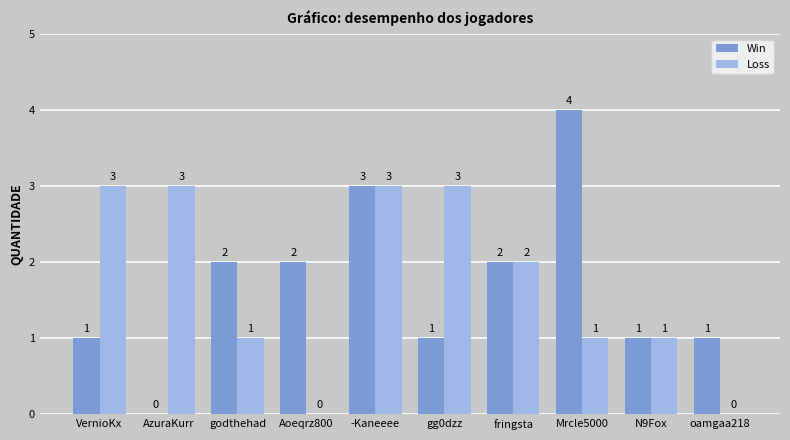

How many series are shown in this chart?

2